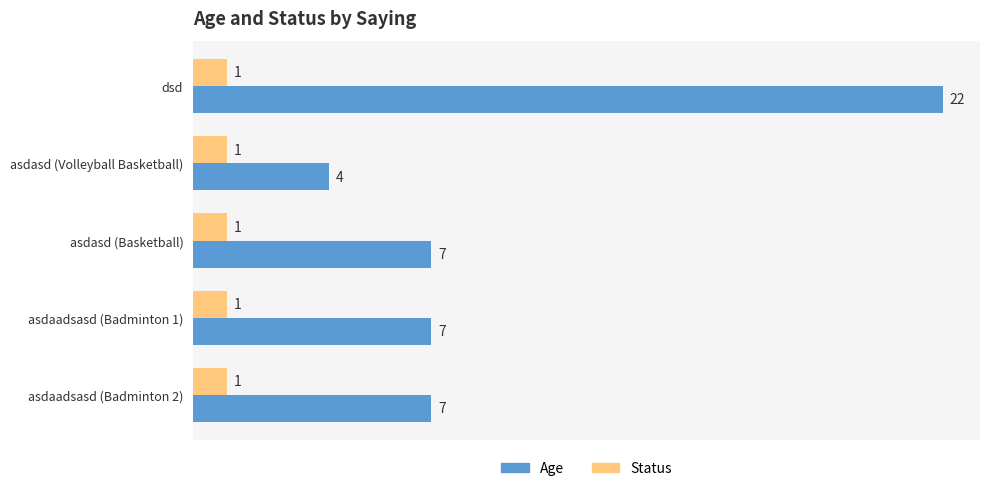

What is the difference between the highest and lowest values at asdaadsasd (Badminton 1)?

6